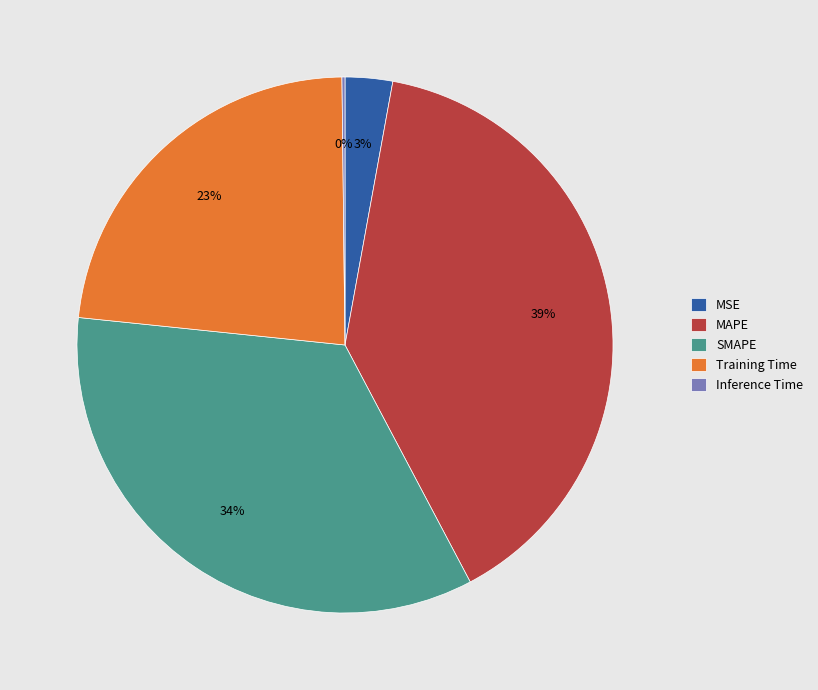

Is the sum of MSE and SMAPE greater than half?

No